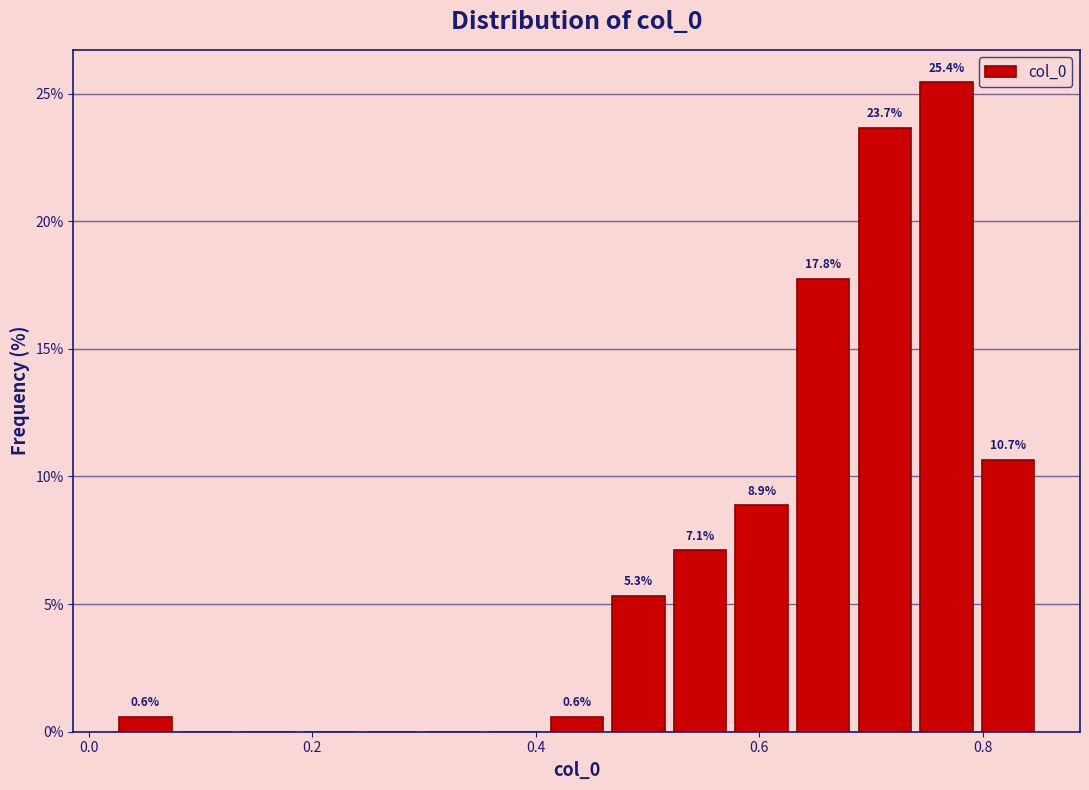

Read against the x-axis, roughly where is the centre of the tallest bar?

0.76